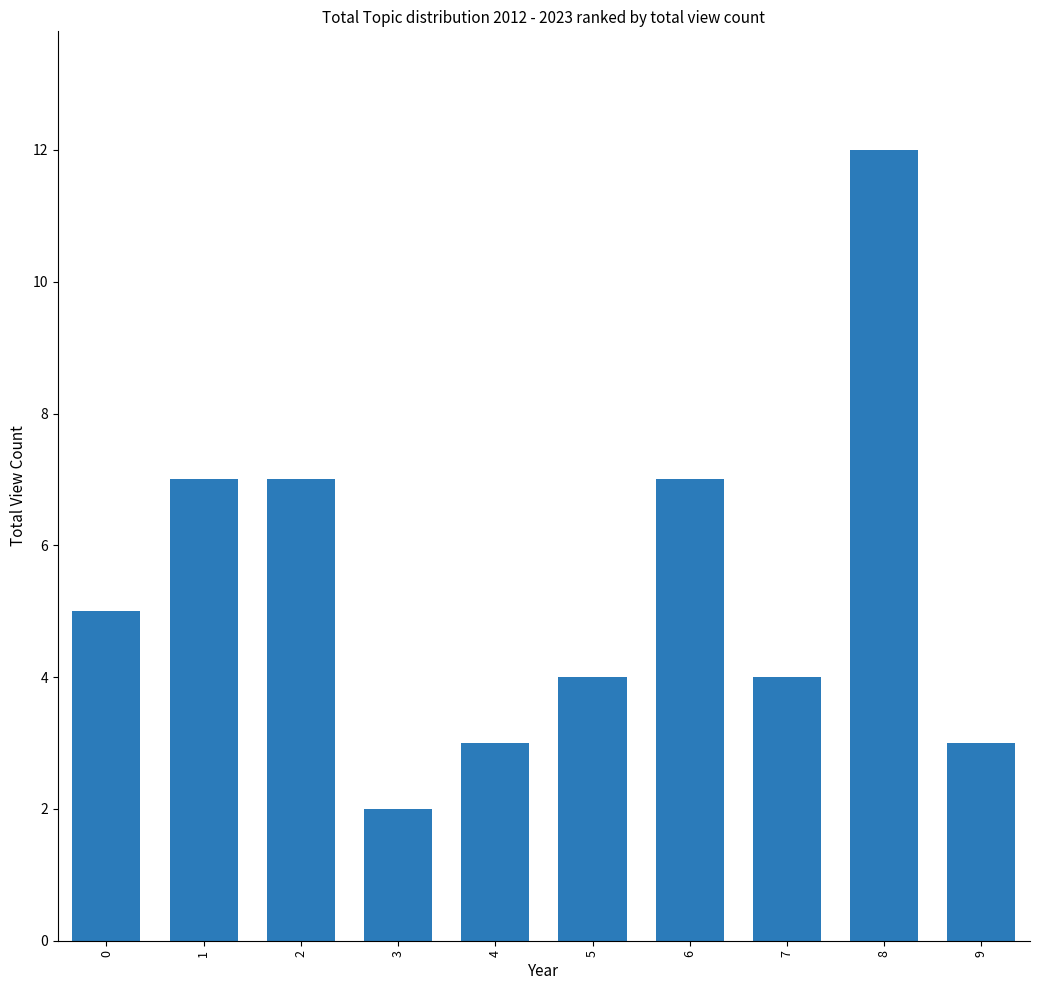

What is the value of the 8th bar from the left?

4